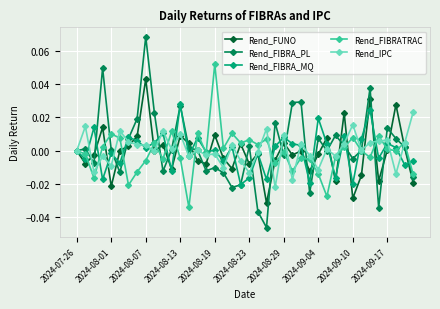

True or false: Rend_FIBRA_PL has more than 2 interior local peaks.

True